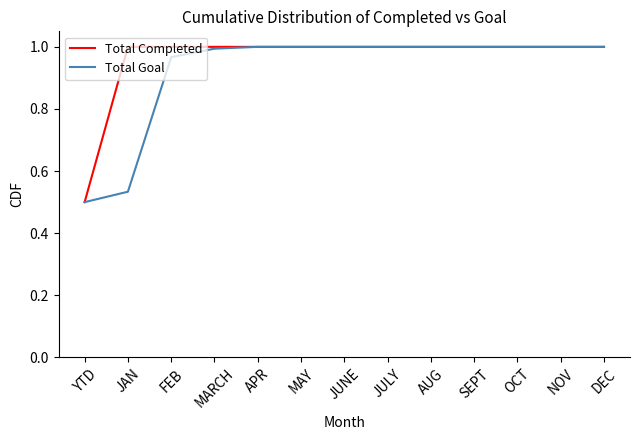

Is the value of Total Goal at DEC greater than the value of Total Completed at YTD?

Yes